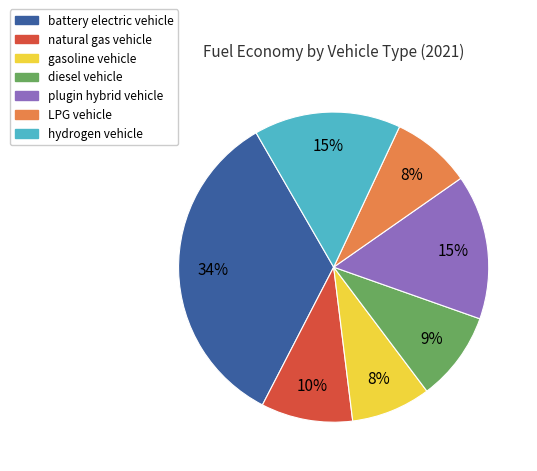

How many segments does this pie chart have?

7